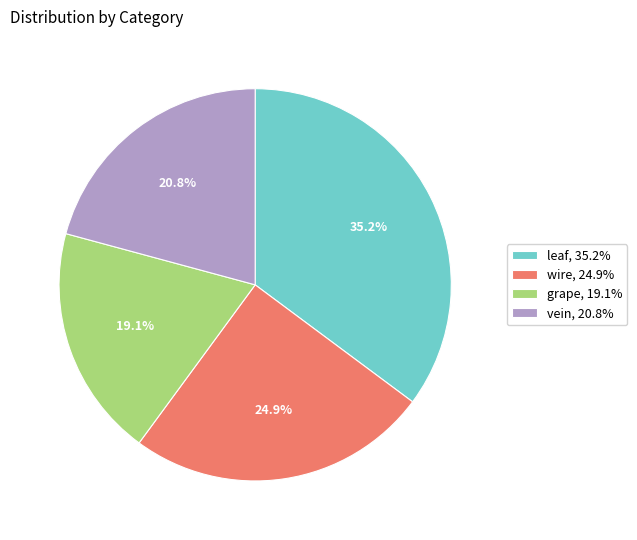

What is the ratio of the value at wire to the value at grape?

1.3